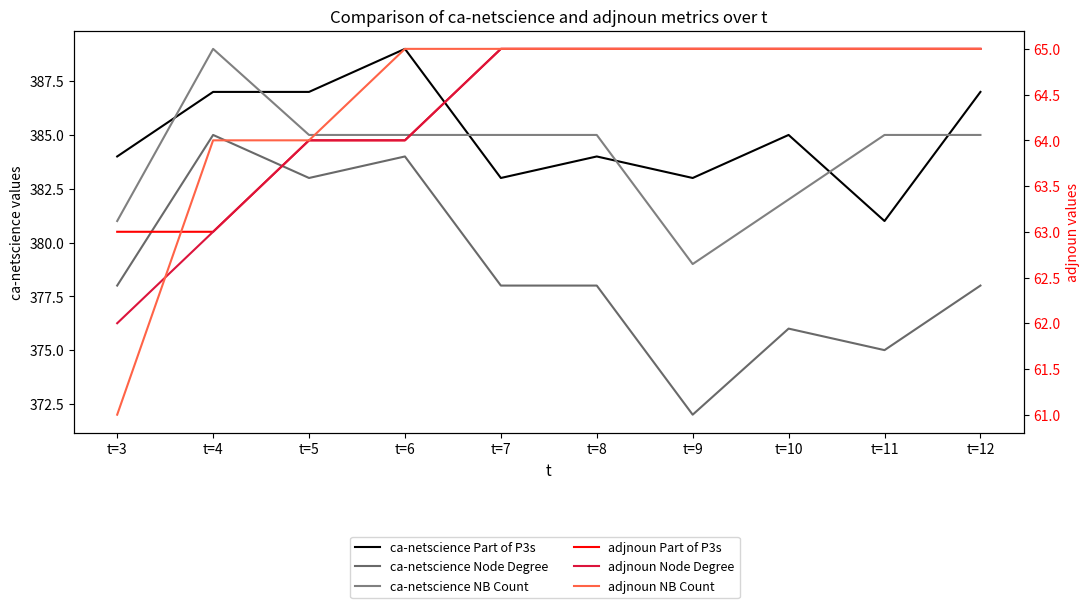

Between t=6 and t=8, which series saw the biggest shift?

ca-netscience Node Degree